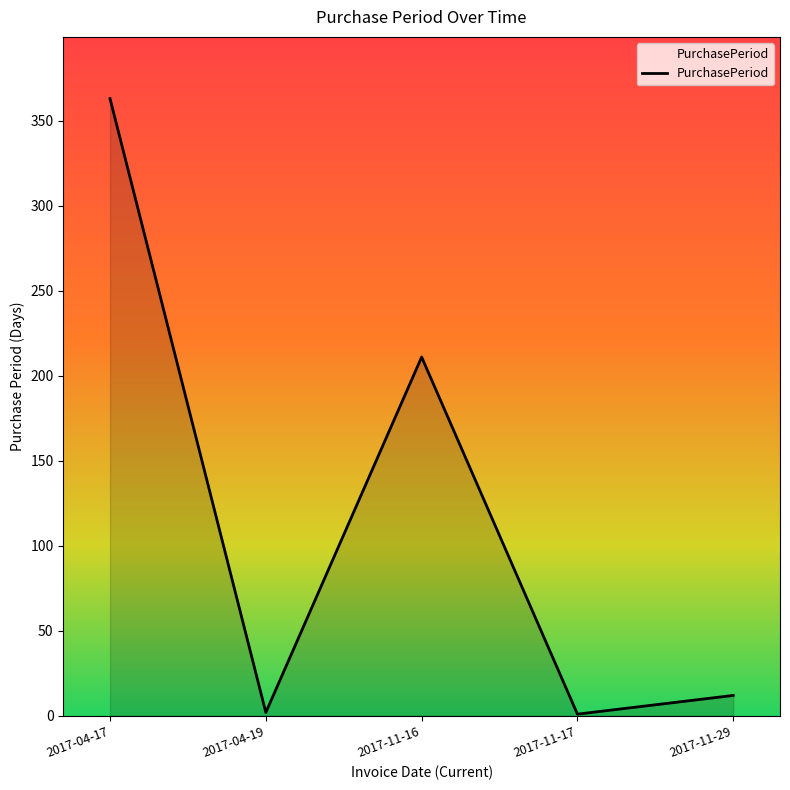

At which label does the data first exceed 12?

2017-04-17